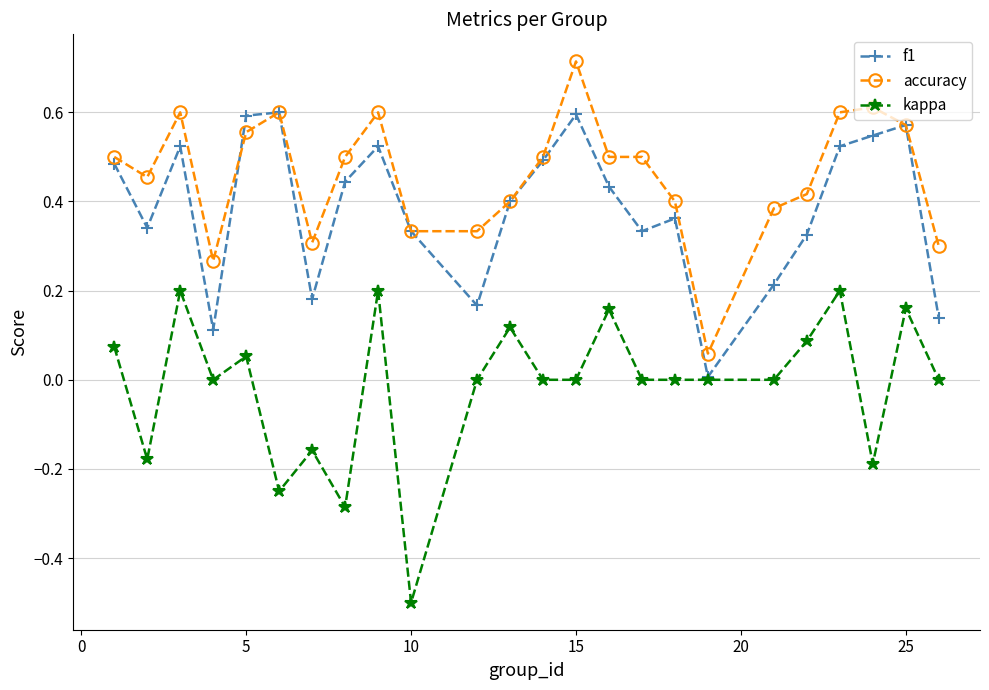

Is this an area chart (filled region under the line)?

No